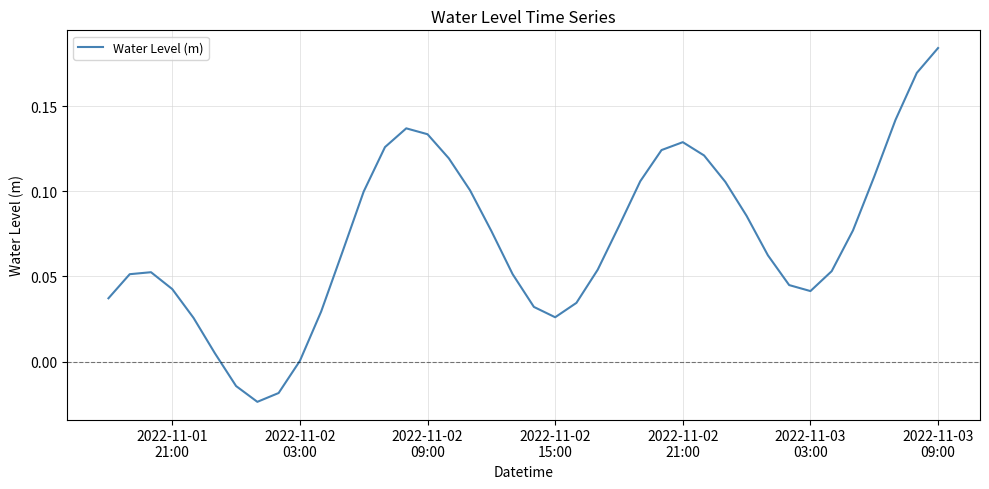

What is the difference between the maximum and minimum values?

0.2